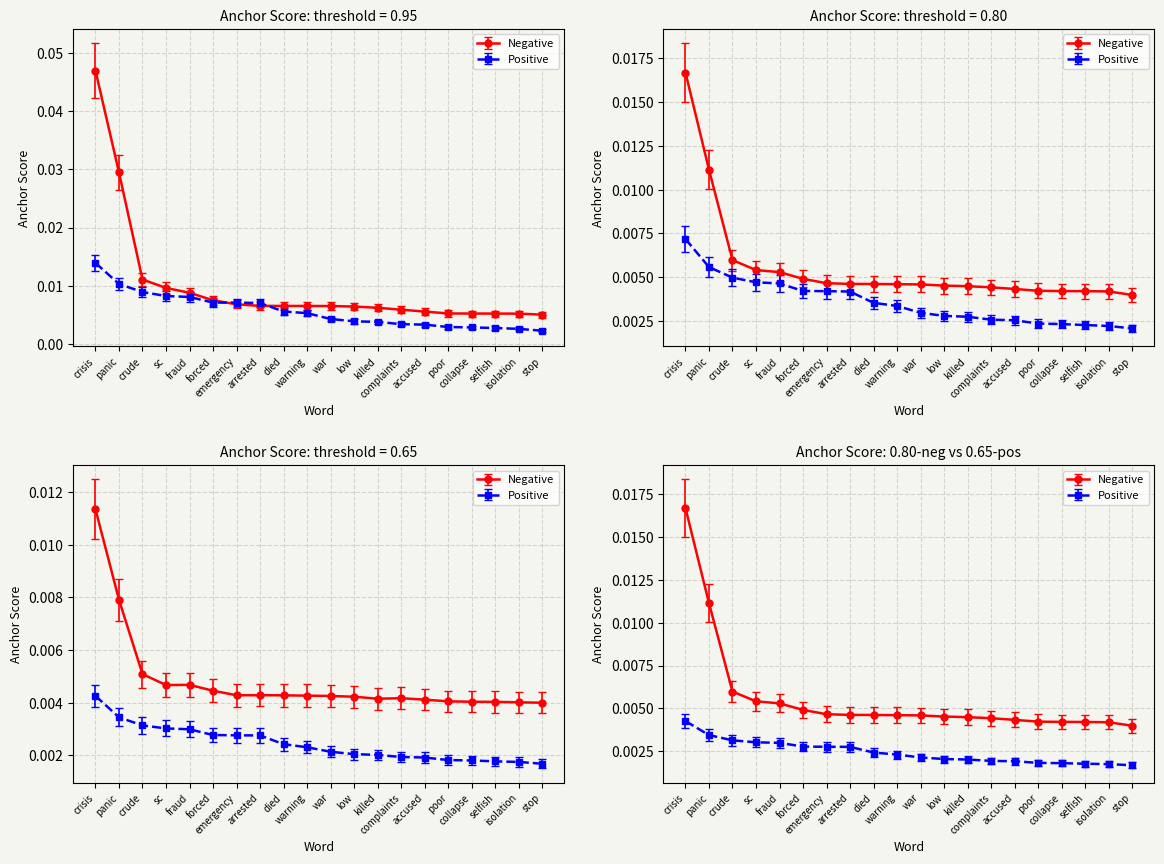

Is the value of 0.95-positive (anchor score) at arrested greater than the value of 0.8-negative (anchor score) at selfish?

Yes